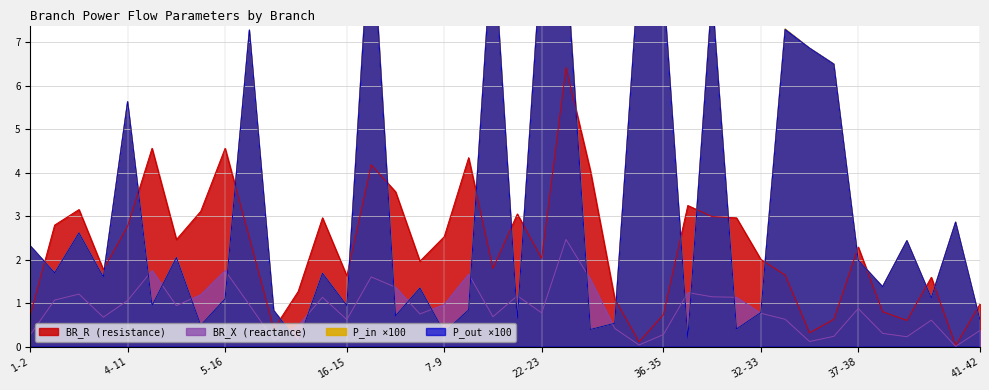

Rank the series at 35-33 from lowest to highest value.

BR_X, BR_R, P_out, P_in